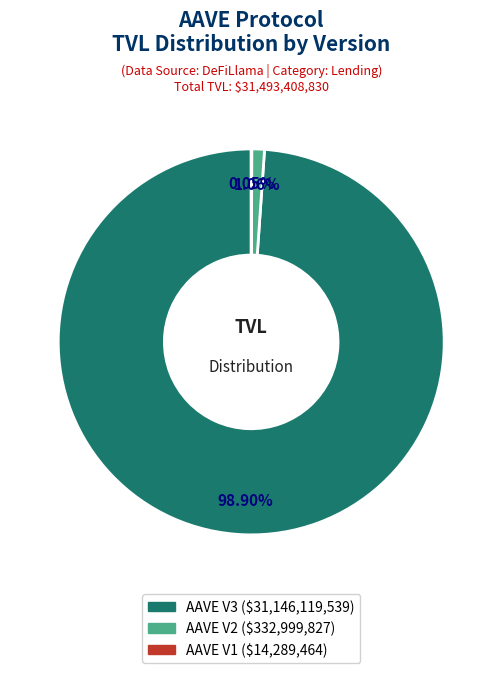

Is there a majority slice in this chart?

Yes